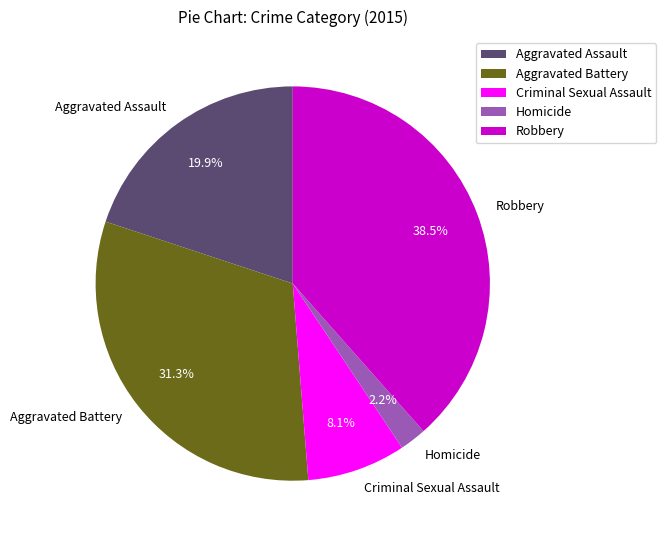

How many slices are in this pie chart?

5